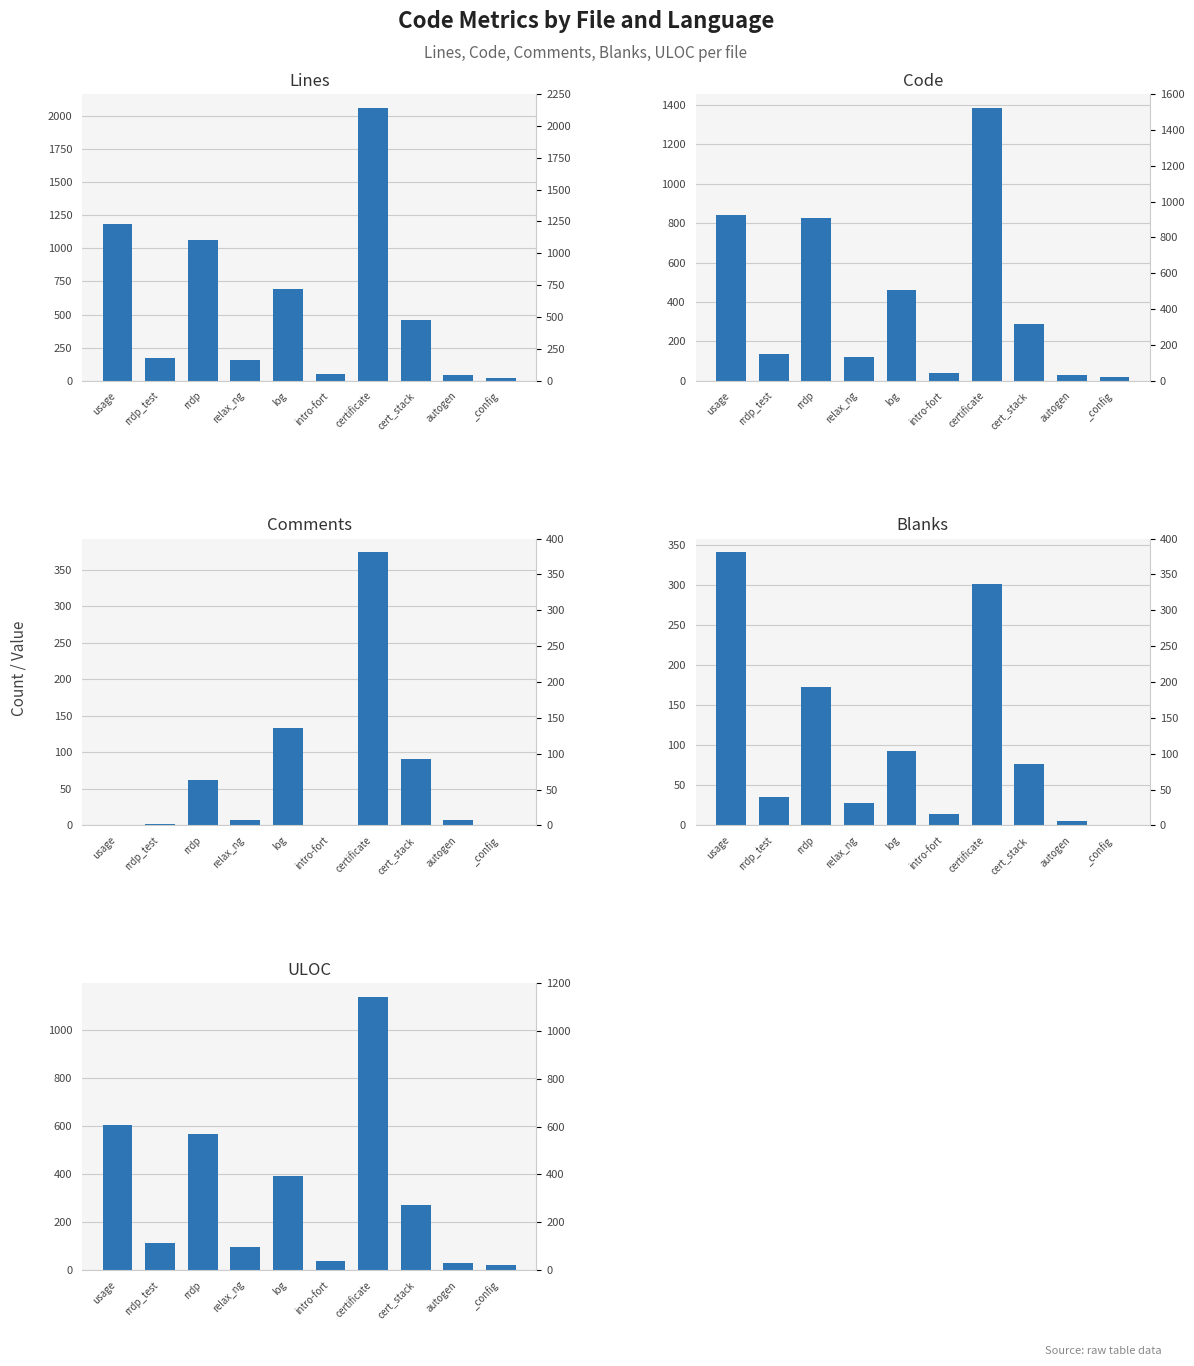

What is the difference between the Blanks values at certificate and _config?

300